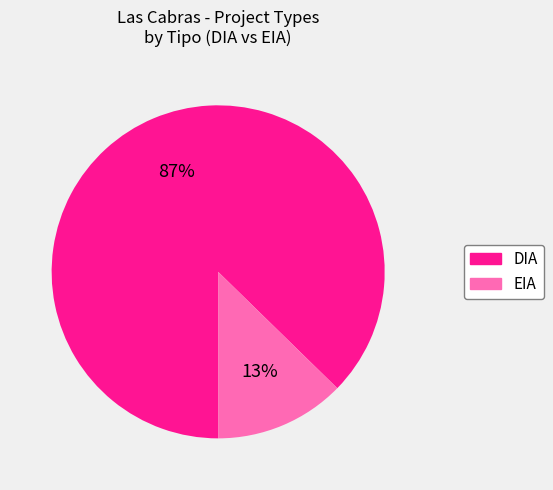

To the nearest percent, what is the average slice percentage?

50%